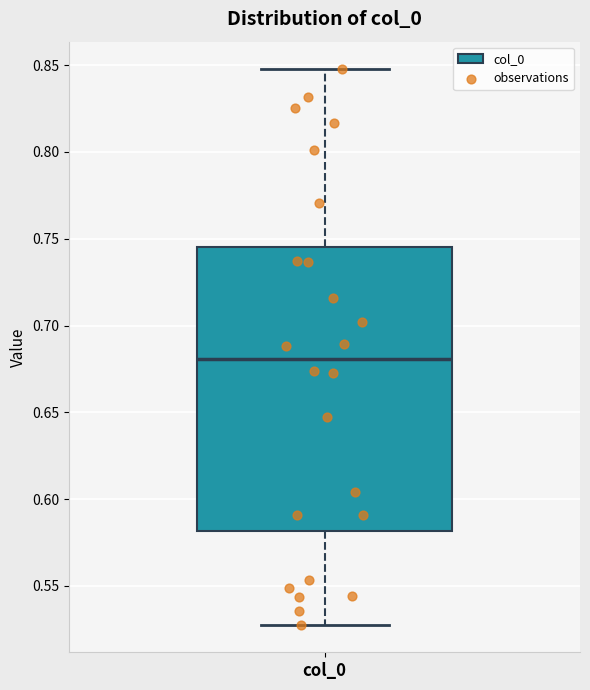

Transcribe this box plot: give where the median line is, the range the box spans, and where the two whiskers end, as read against the y-axis. The values are not printed on the chart, so give them approximately, as read against the axis.

median 0.680, box 0.580 to 0.745, whiskers 0.530 to 0.850